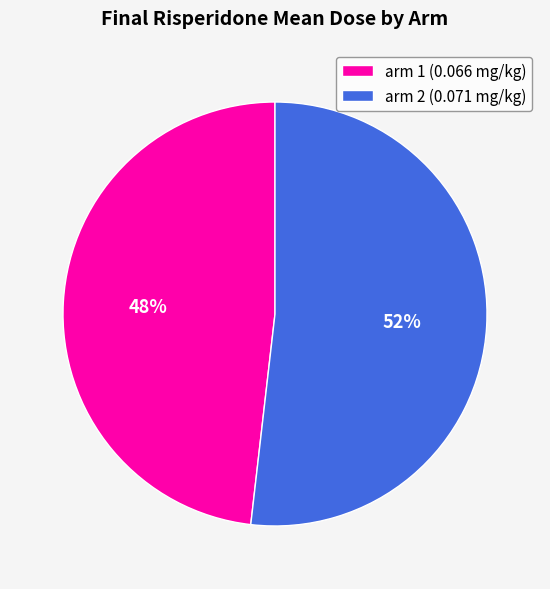

How many segments does this pie chart have?

2